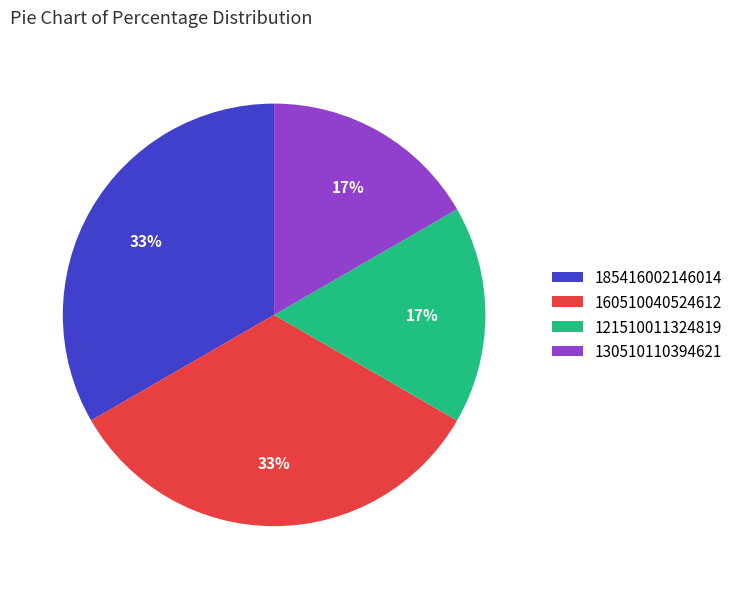

How many slices are in this pie chart?

4